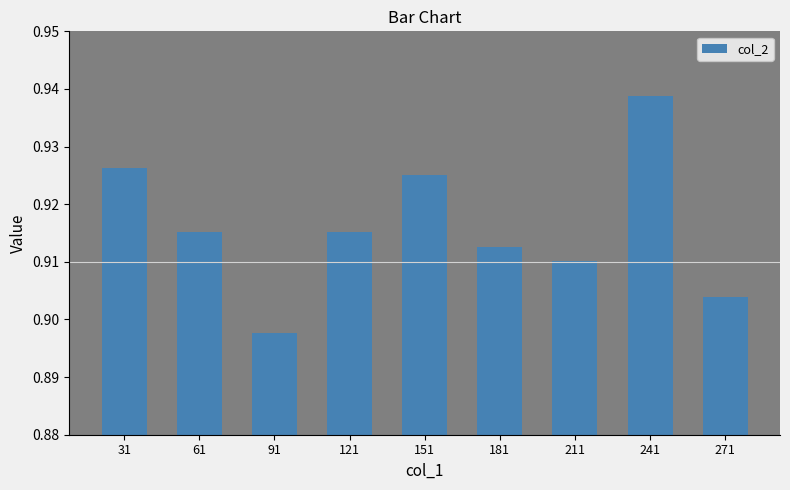

True or false: the data shows 1.6 at 211.

False